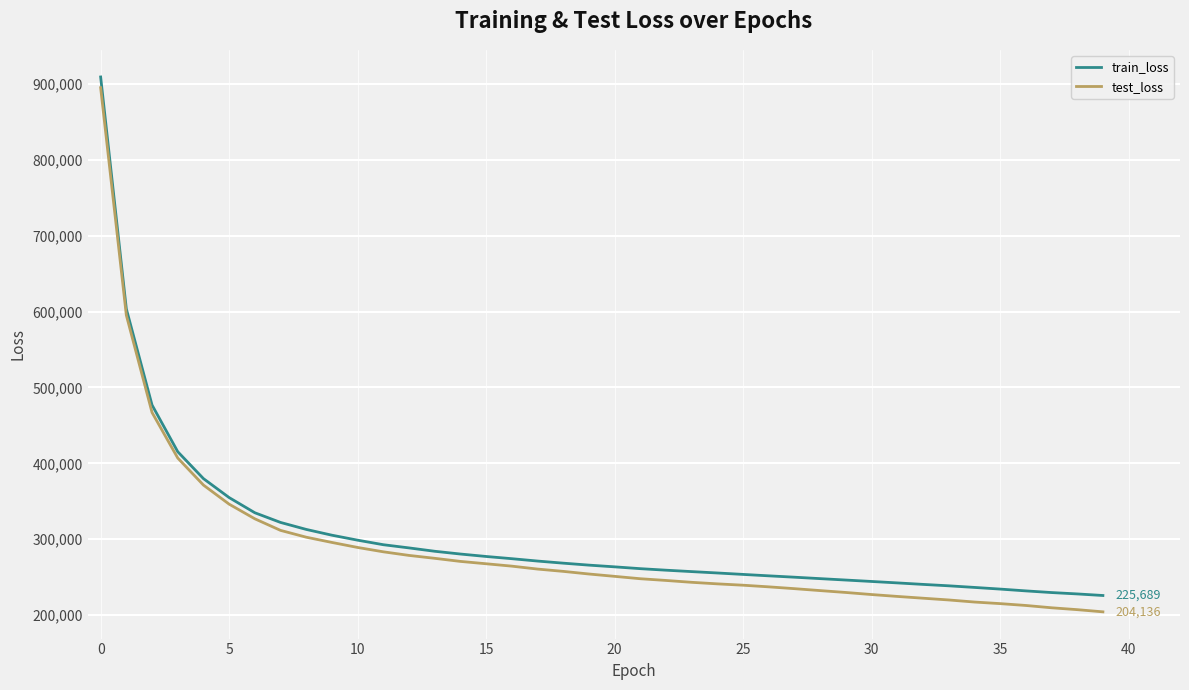

What is the difference between the maximum and minimum values in the train_loss series?

683835.7